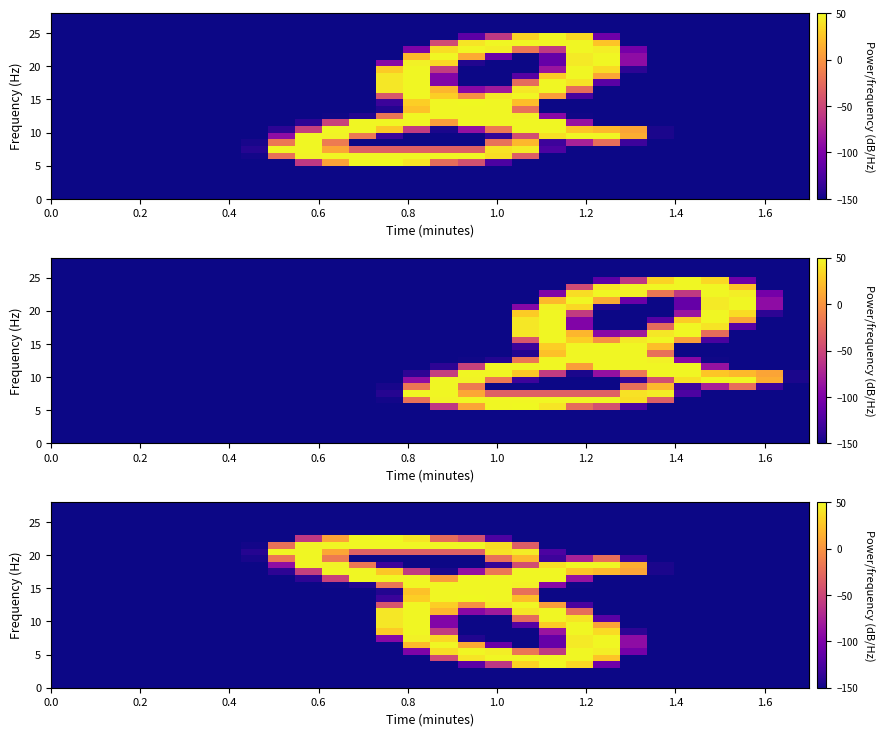

How many categories are shown in the chart?

28